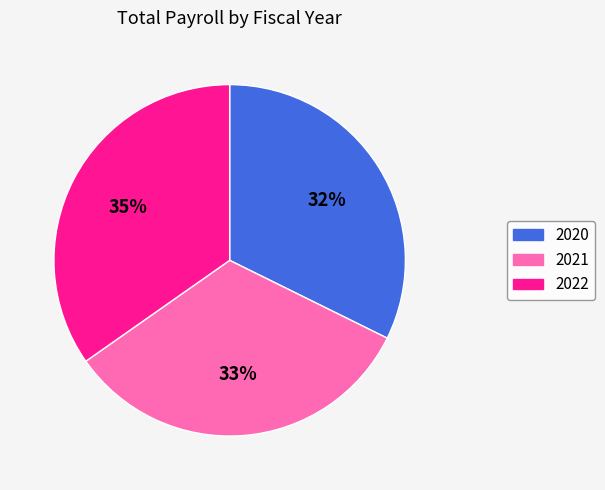

Which category has the smallest portion of the pie?

2020